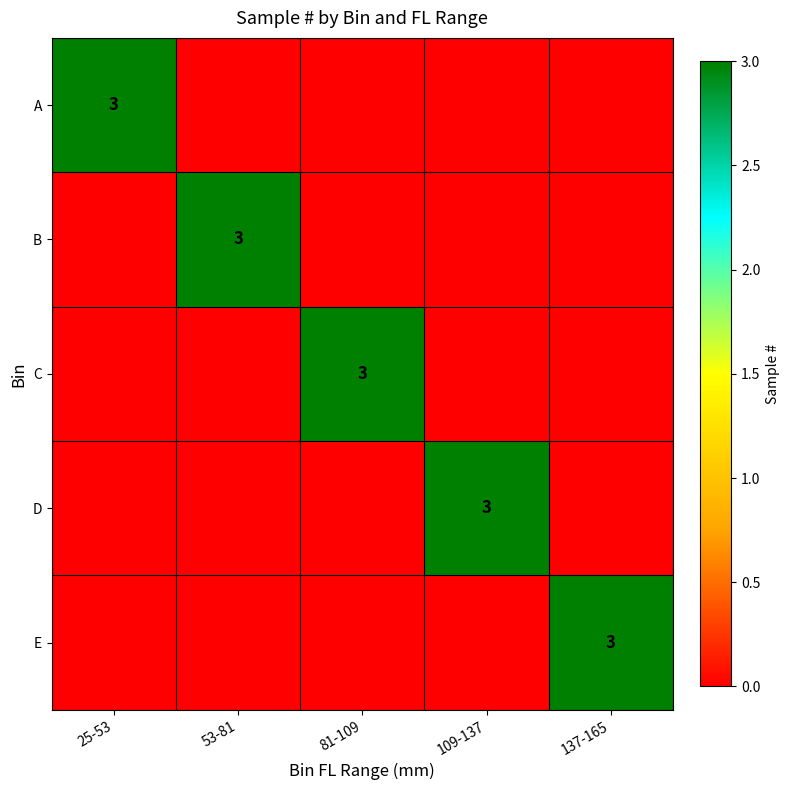

Which category has the lowest value across all series?

53-81